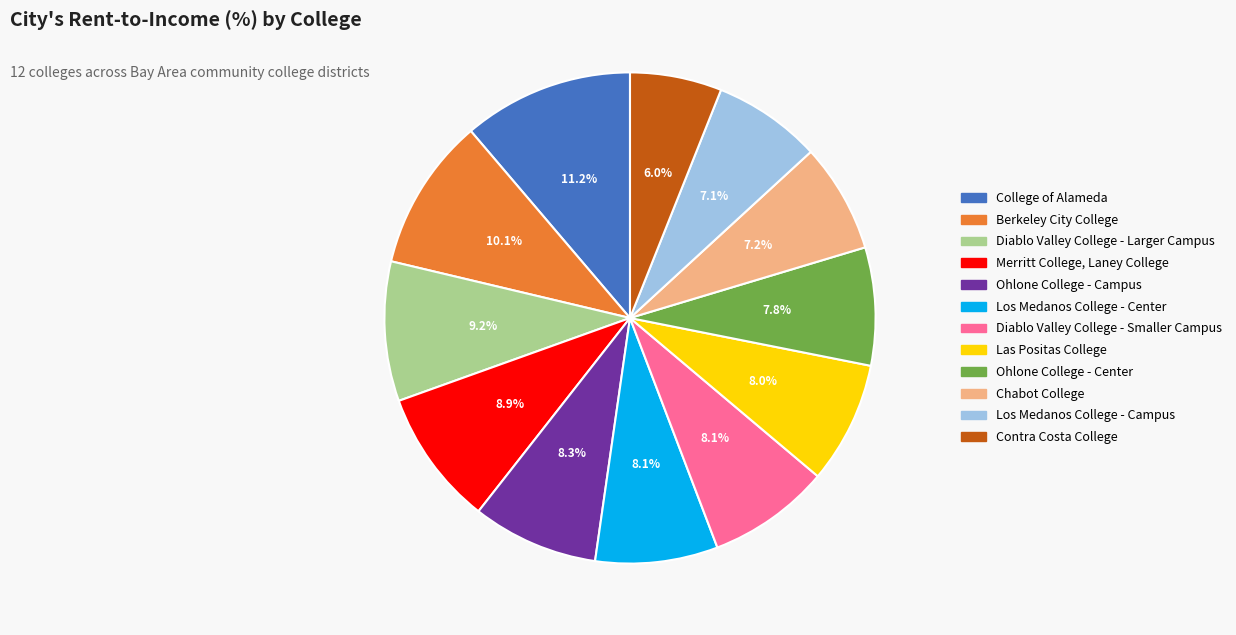

To the nearest percent, what percentage of the pie is Diablo Valley College - Larger Campus?

9%